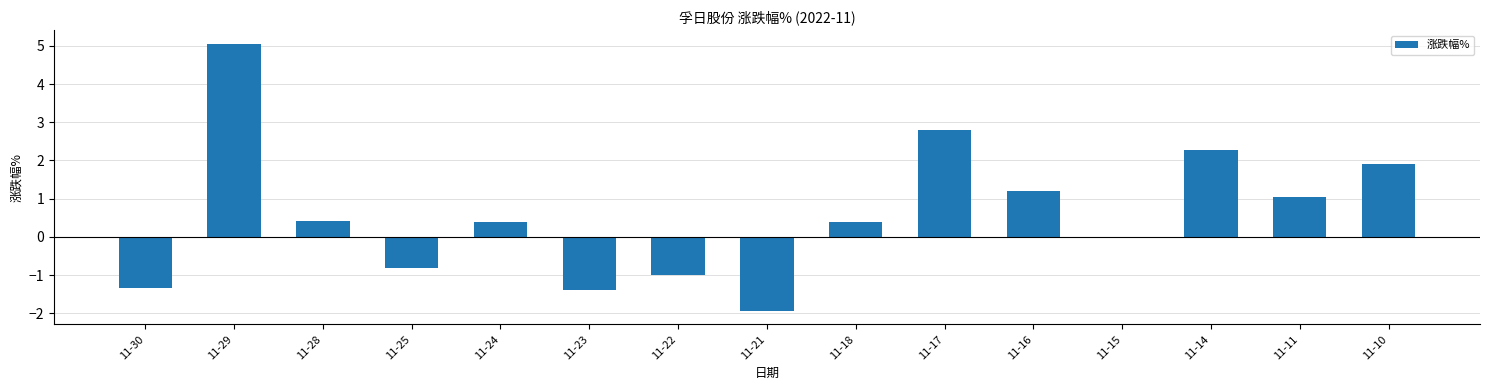

The chart shows a value of 0.4 at 11-28. True or false?

True